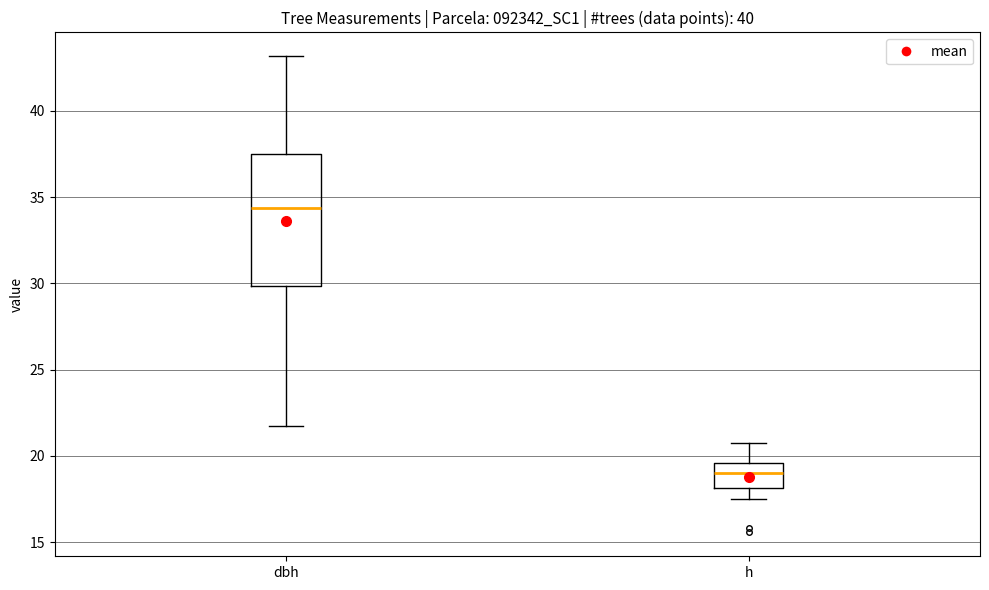

Reading left to right, transcribe this box plot: for each box, give where its median line is, the range the box spans, and where its two whiskers end, as read against the y-axis. The values are not printed on the chart, so give them approximately, as read against the axis.

dbh: median 34.5, box 30.0 to 37.5, whiskers 21.5 to 43.0
h: median 19.0, box 18.0 to 19.5, whiskers 17.5 to 21.0